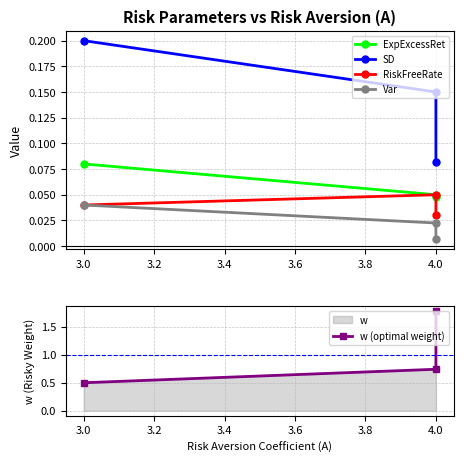

What is the value of the SD point at the 1st from the left?

0.2